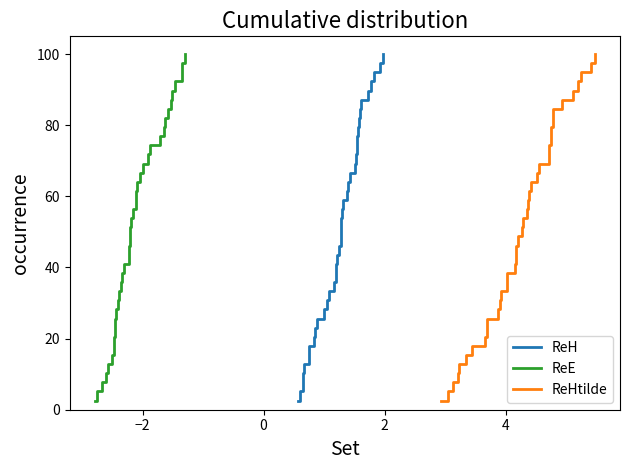

True or false: ReE and ReH cross at least once.

False